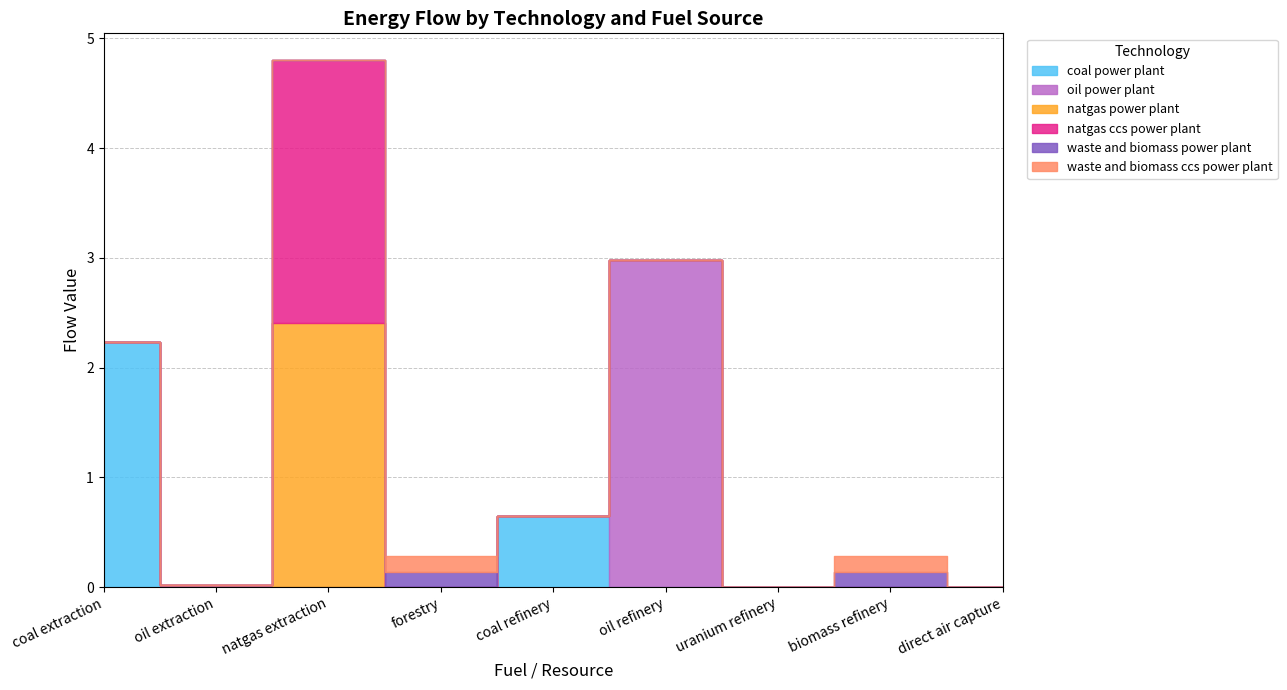

How many lines are shown in the chart?

6